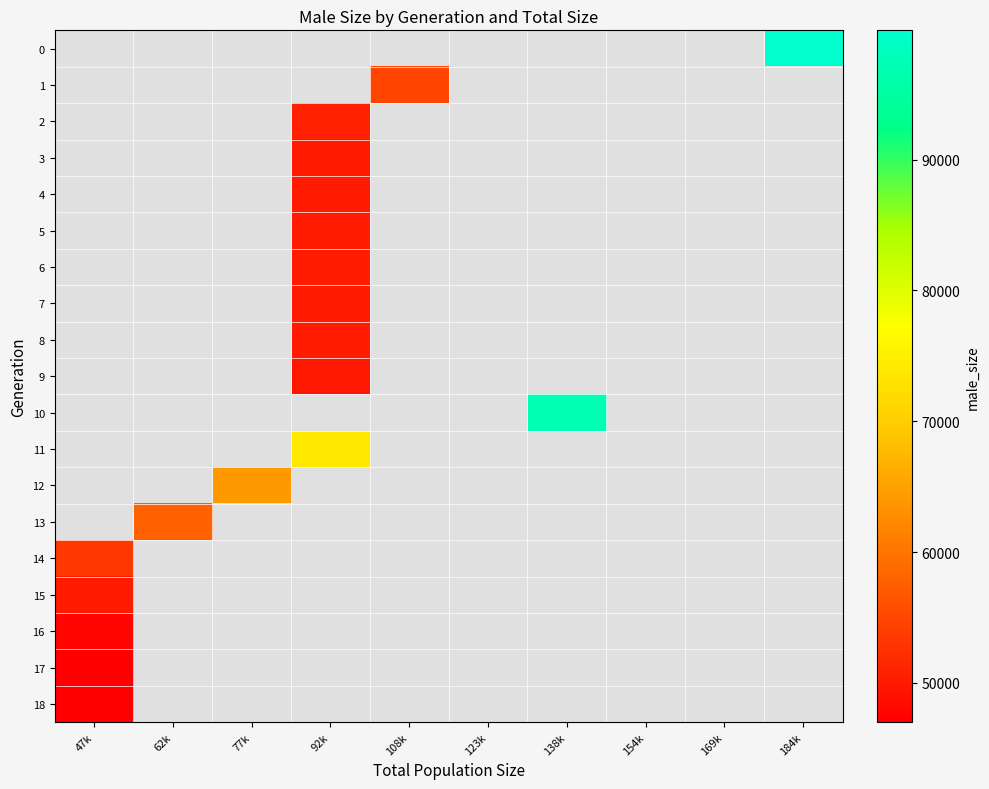

List the labels in order of 7 value, smallest first.

47k, 62k, 77k, 92k, 108k, 123k, 138k, 154k, 169k, 184k